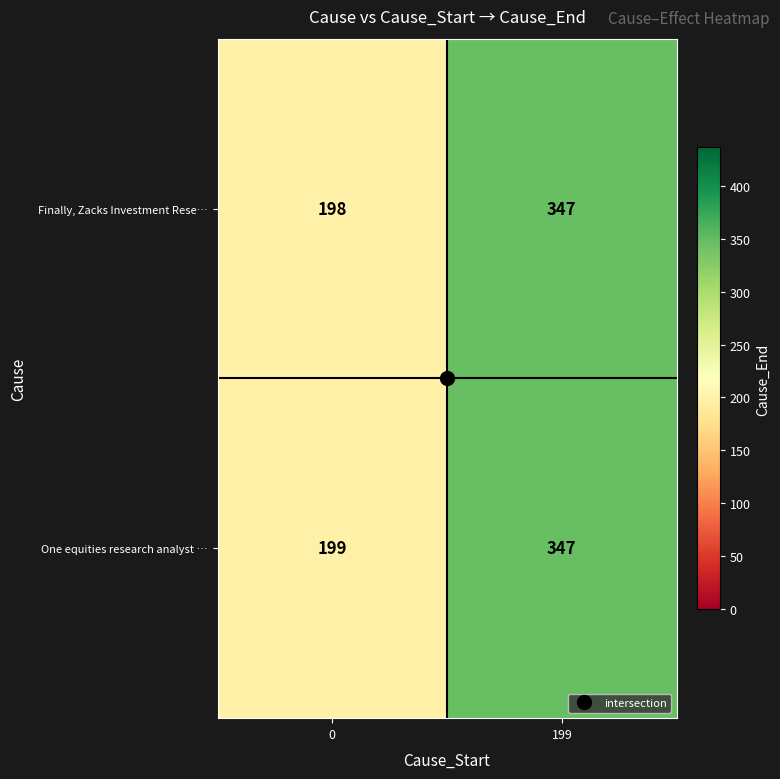

True or false: One equities research analyst … has a value of 56 at 0.

False